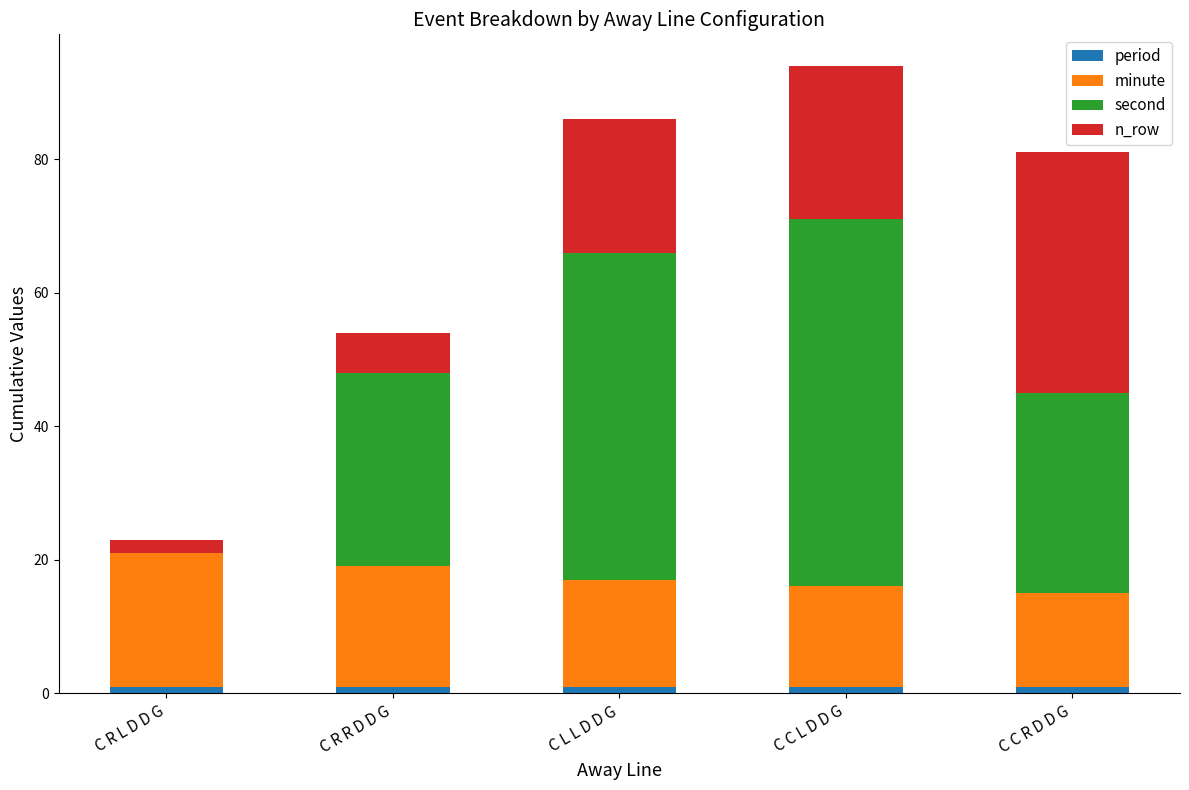

At which category is the sum across all series the highest?

C C L D D G